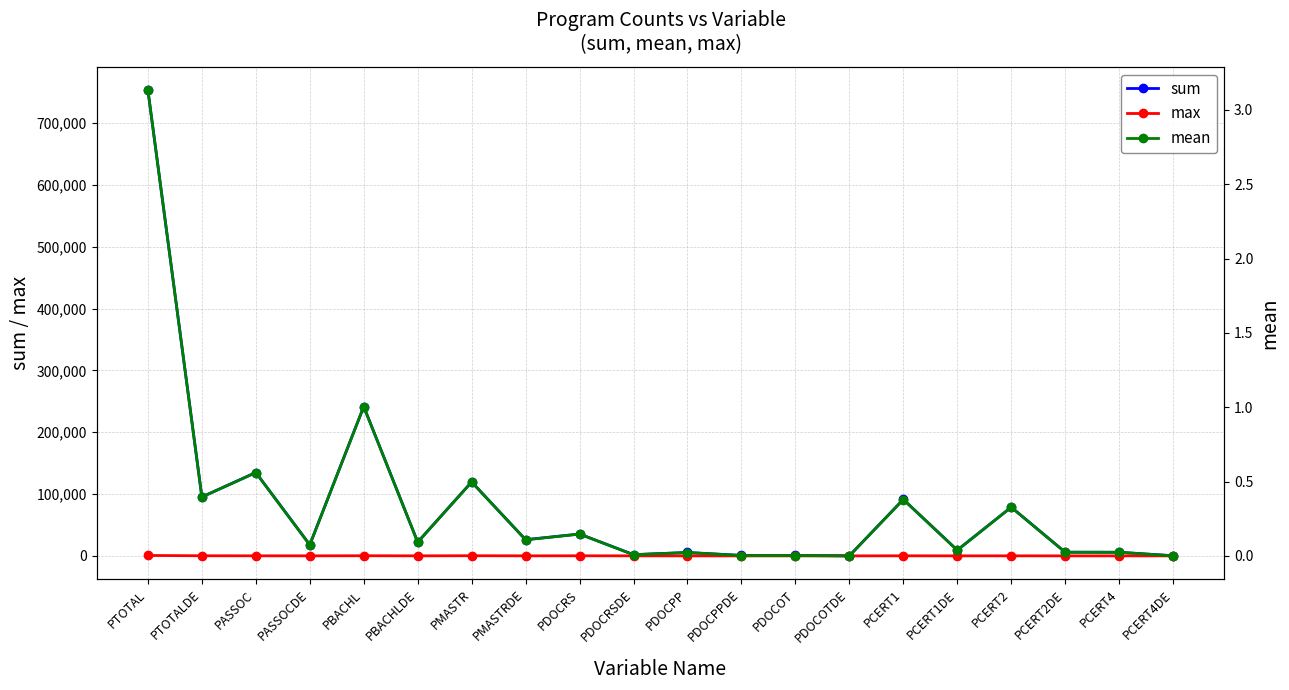

True or false: sum and max intersect in this chart.

False